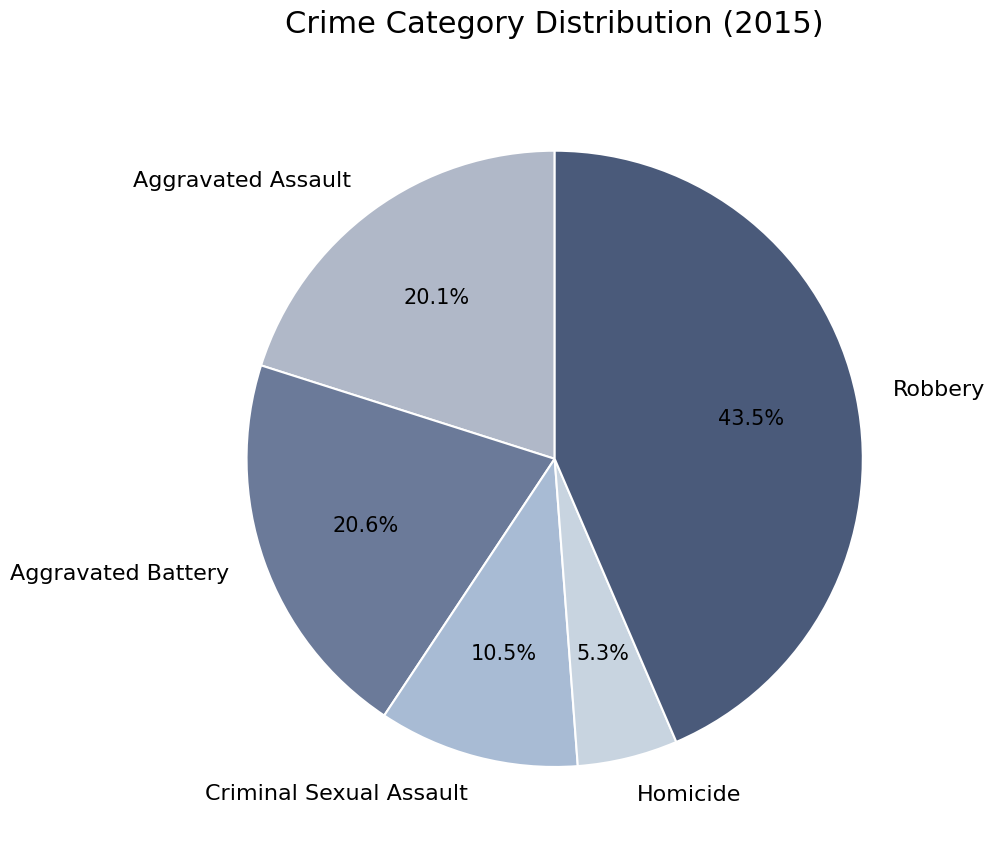

What is the largest slice in the pie chart?

Robbery